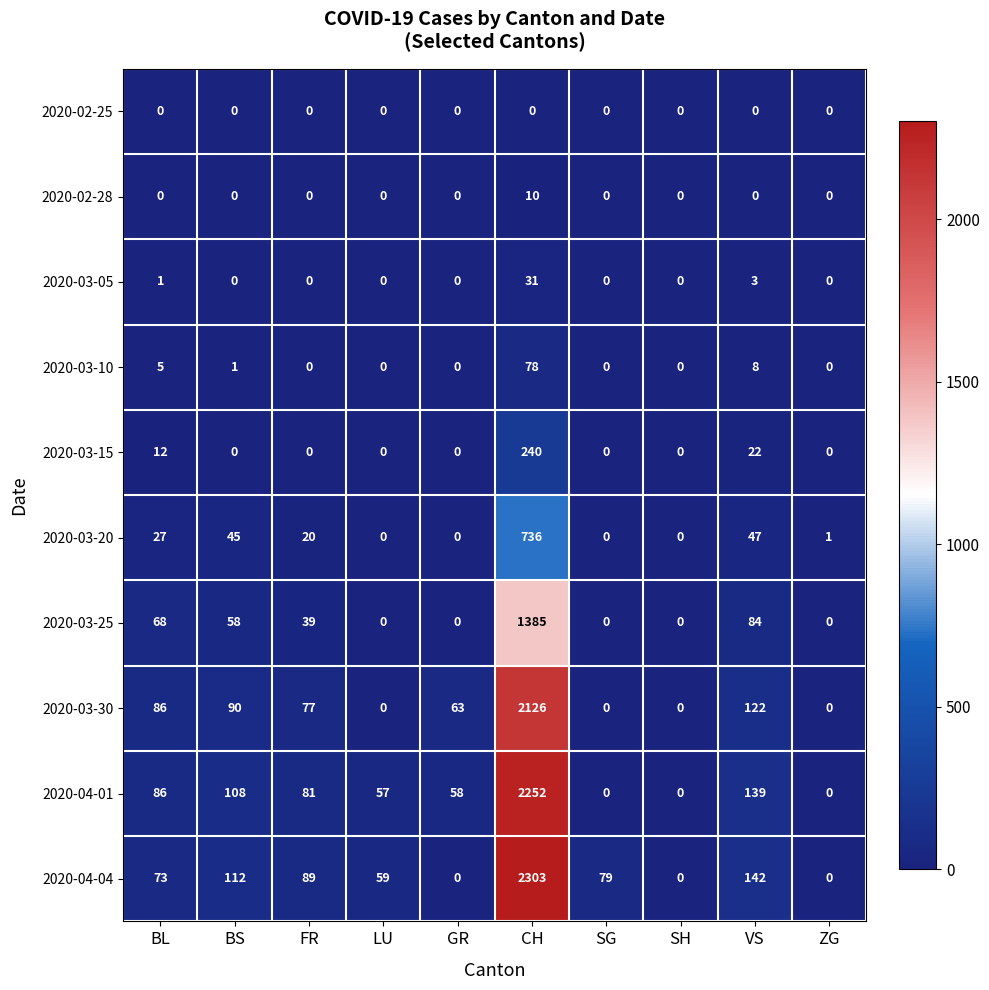

Read the 2020-02-28 value at CH, to the nearest 5.

10